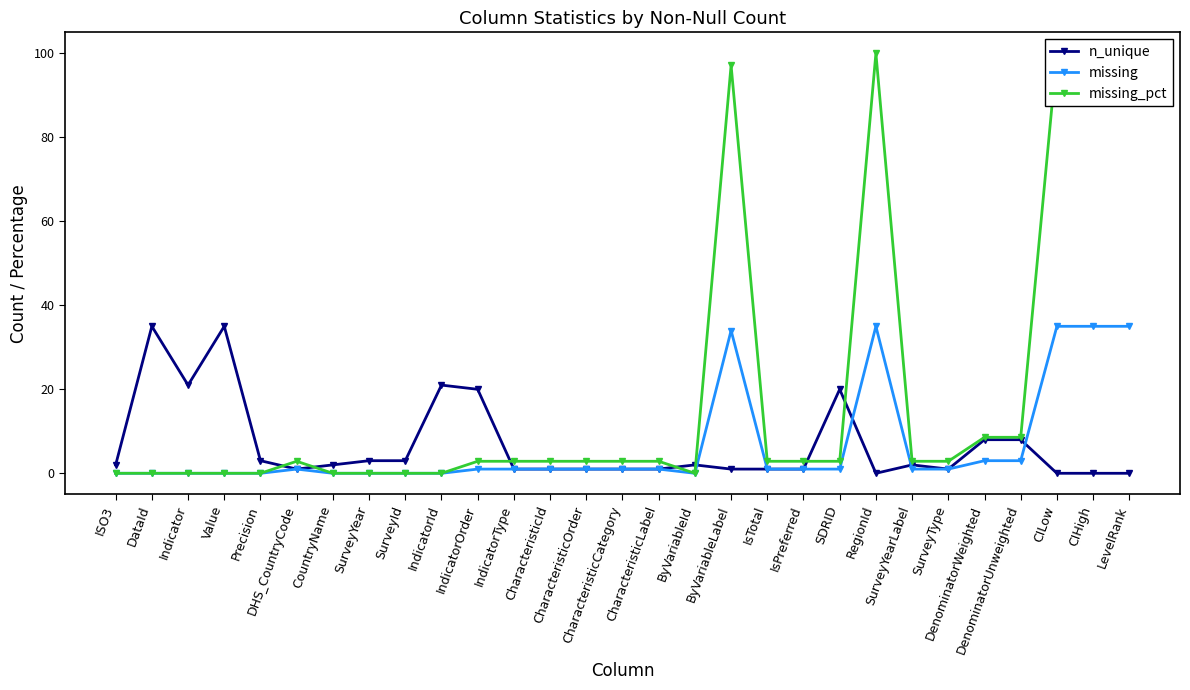

Is it true that n_unique equals 1.0 at ByVariableId?

False